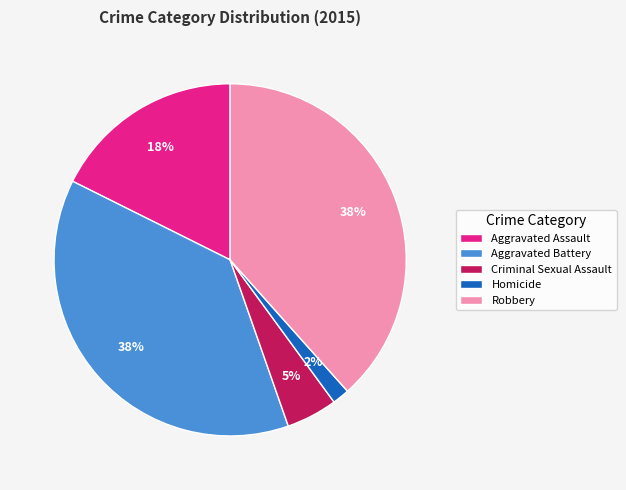

Which has a higher value, Criminal Sexual Assault or Aggravated Assault?

Aggravated Assault